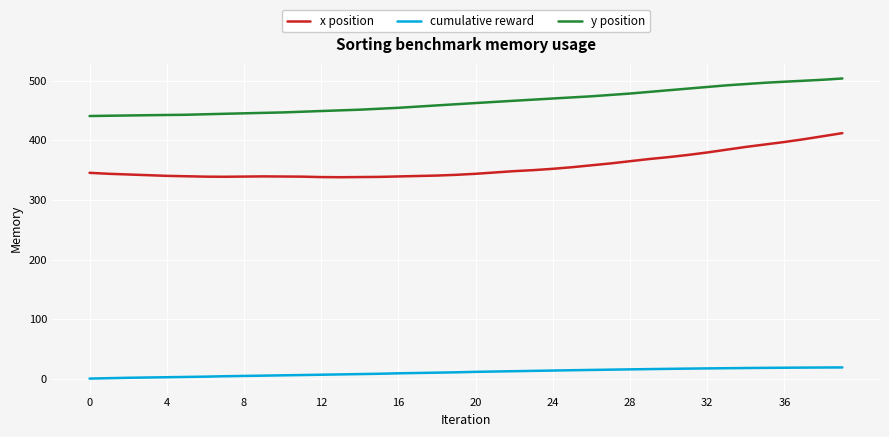

Rank the series by their maximum value, from lowest to highest.

cumulative reward, x position, y position